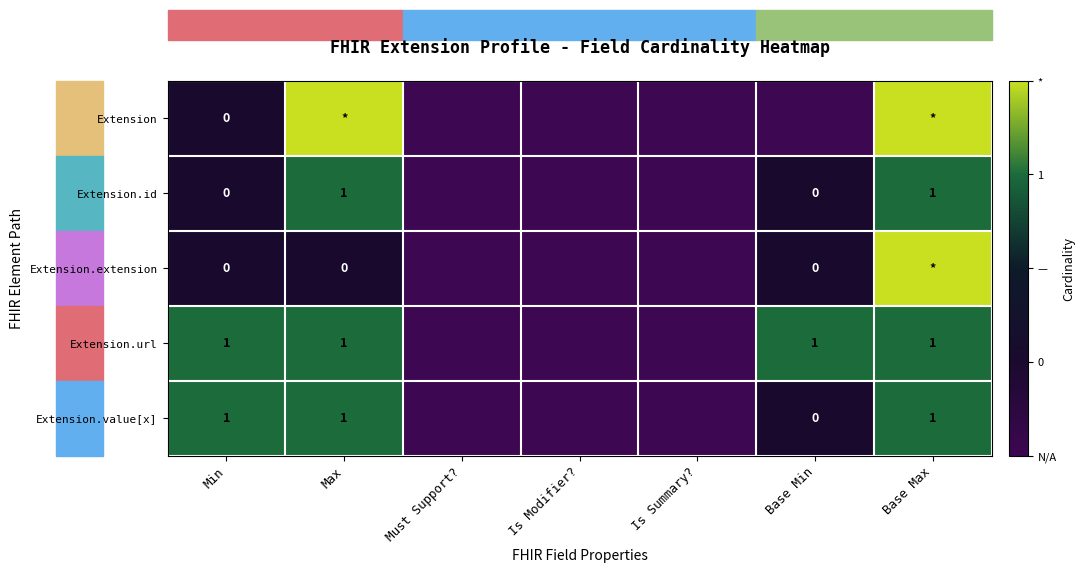

Is it true that Extension.url equals 0 at Min?

False